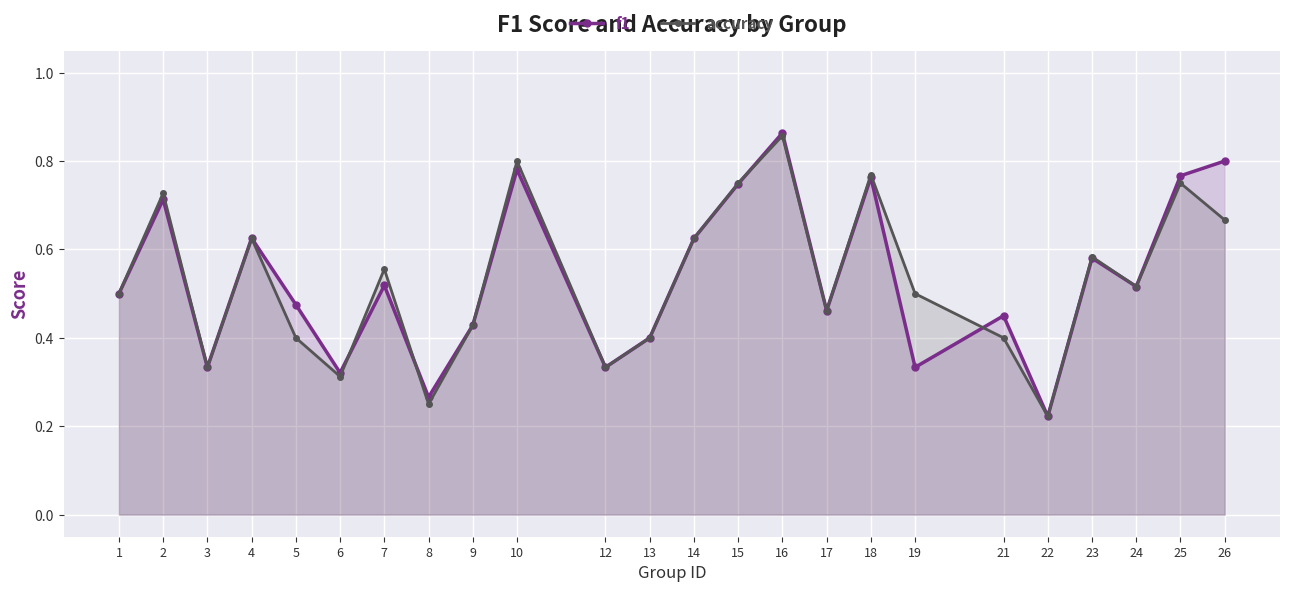

Which series ends up on top after the final intersection of accuracy and f1?

f1